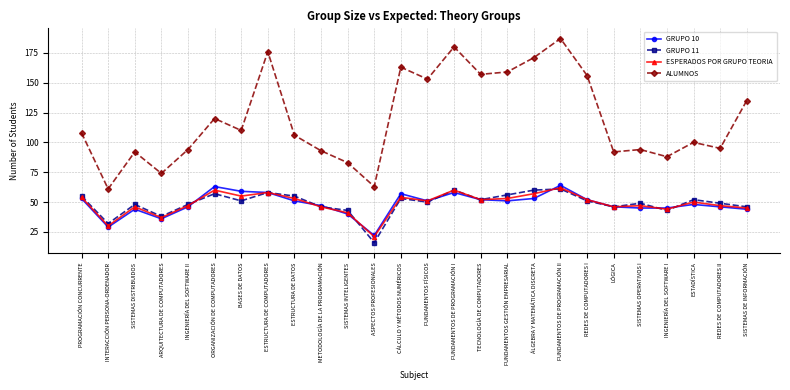

What is the greatest value displayed?

187